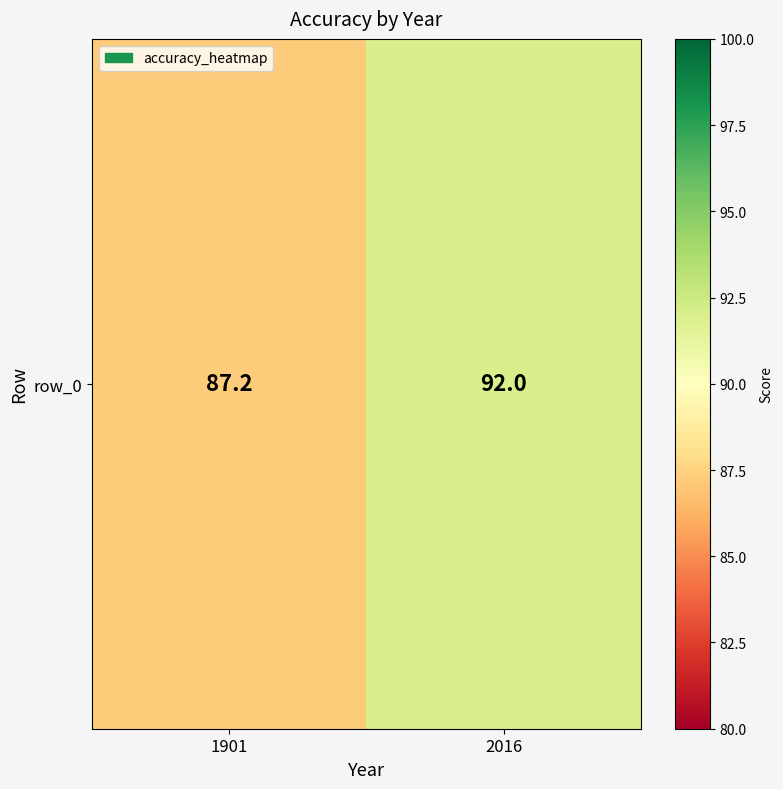

At which category does the chart reach its minimum across all series?

1901